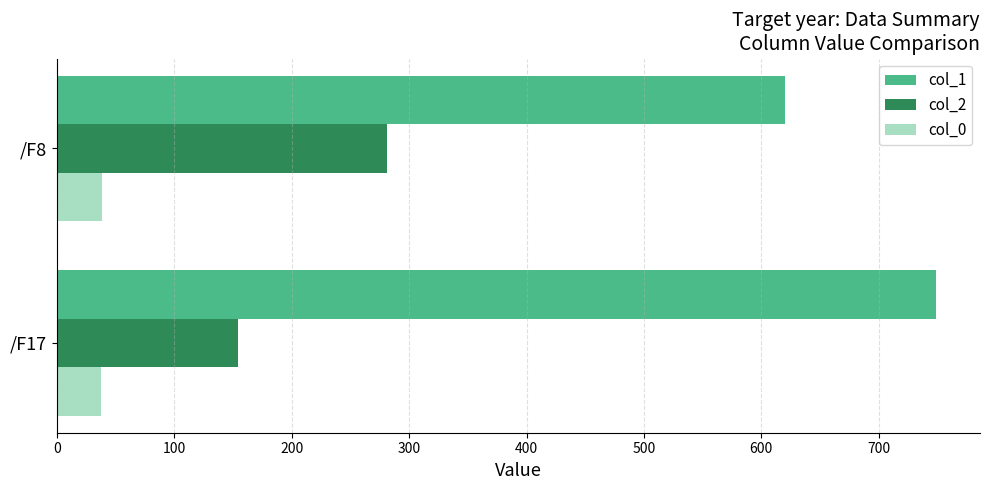

What is the average value of the col_0 series?

38.0